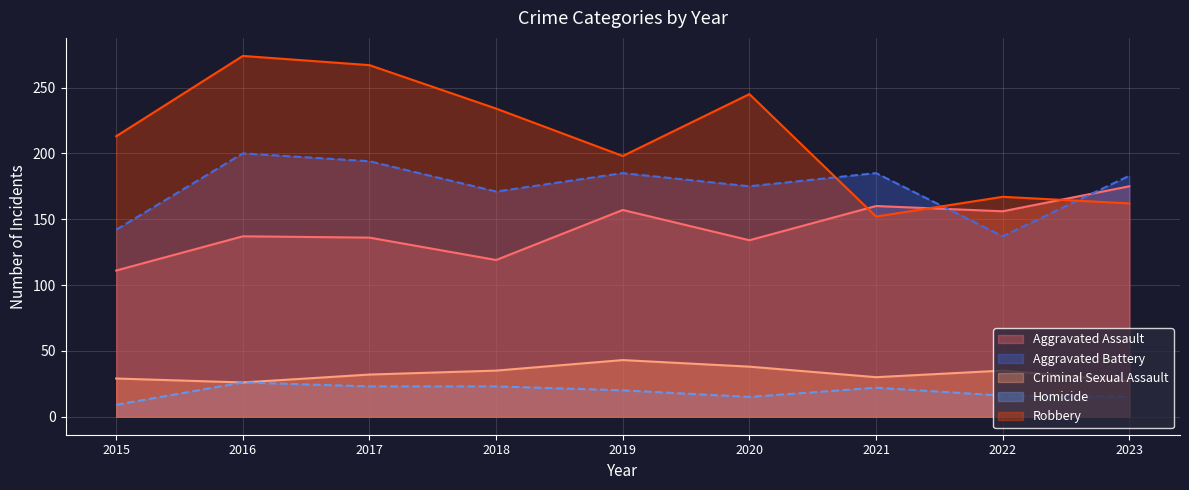

At which label is Robbery closest to 213?

2015